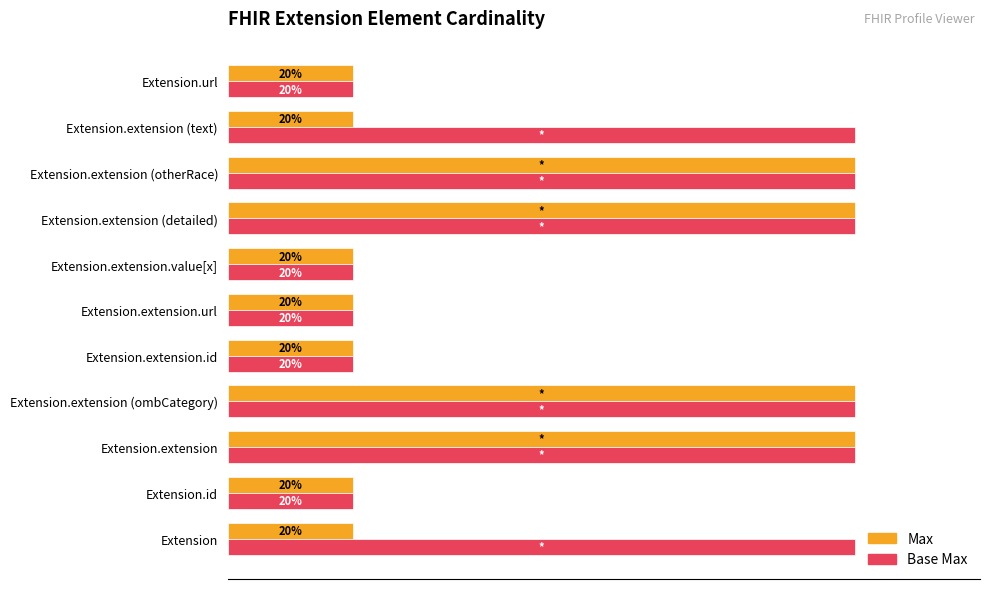

What are all the series names shown in the legend?

Max, Base Max